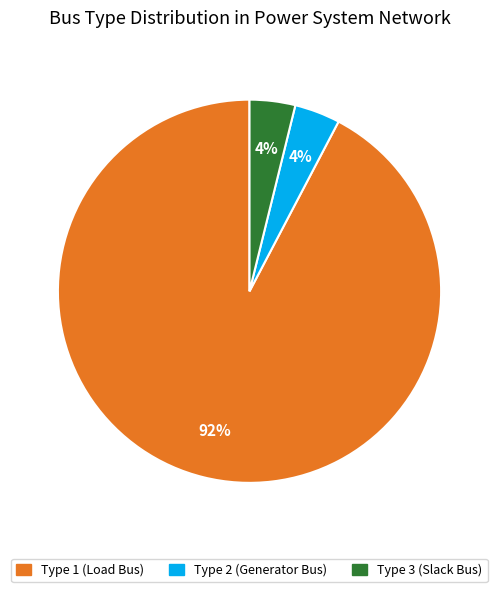

To the nearest percent, what is the difference between the largest and smallest slice percentages?

88%